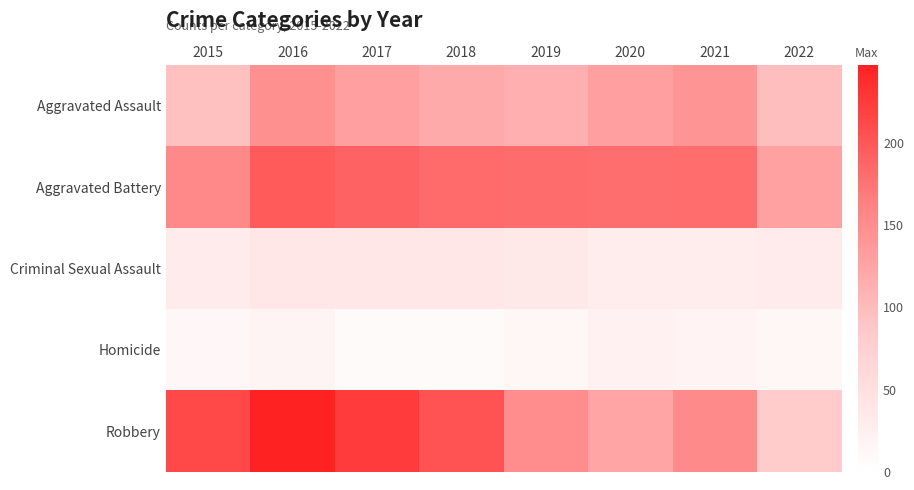

Which series changed the most between 2016 and 2020?

Robbery